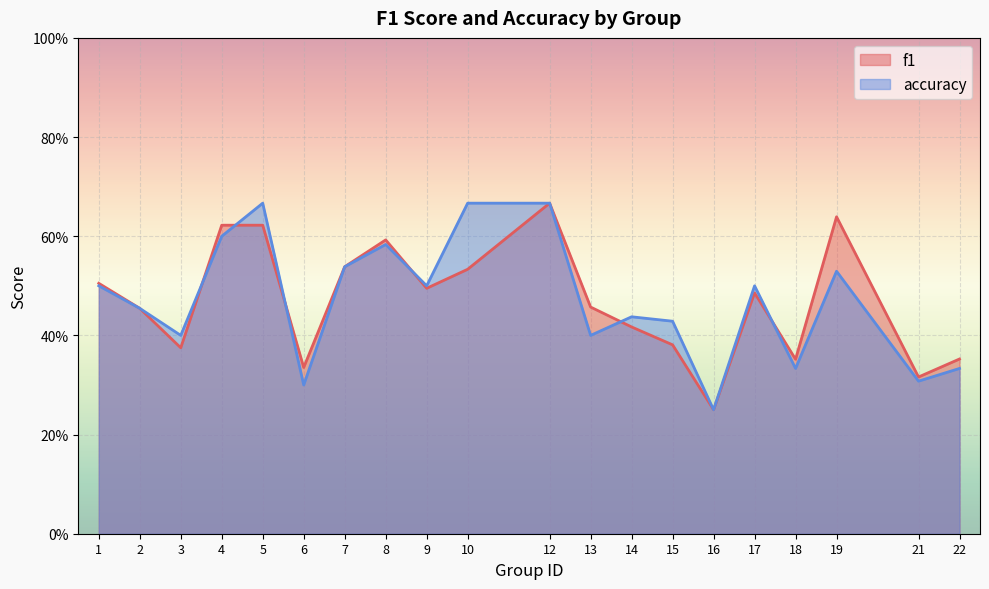

Rank the series by their maximum value, from highest to lowest.

f1, accuracy